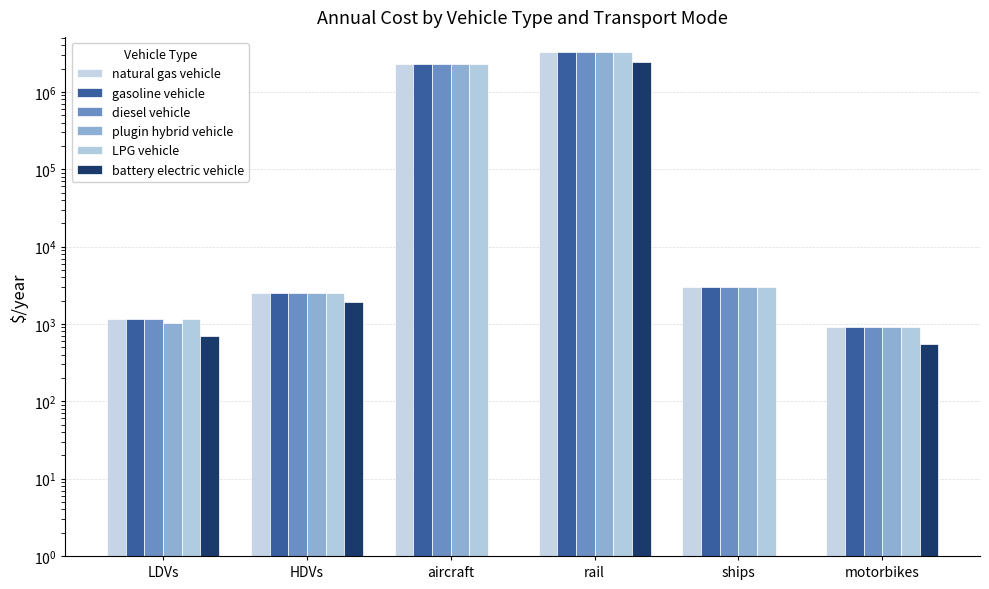

How many categories are shown in the chart?

6